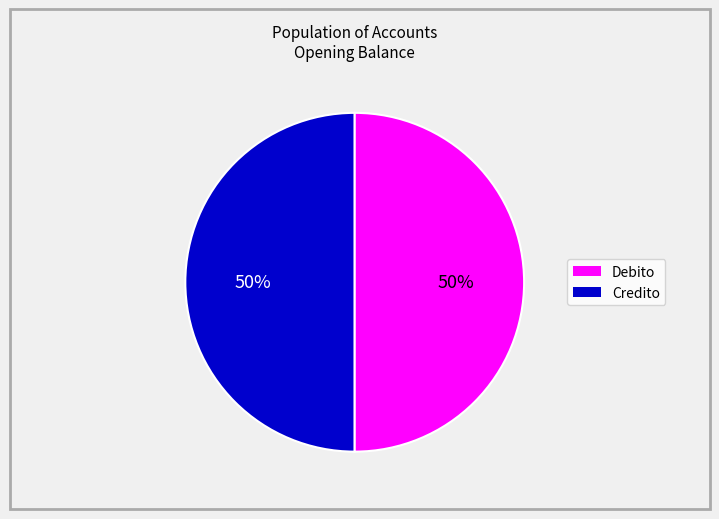

To the nearest percent, what is the average slice percentage?

50%